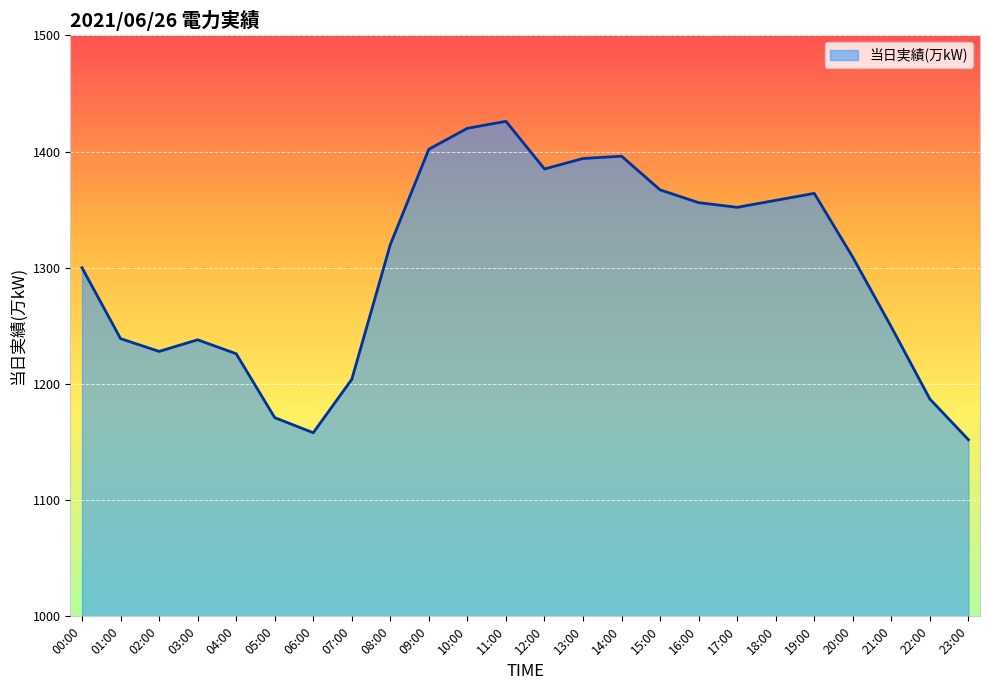

True or false: the data has more than 2 interior local peaks.

True